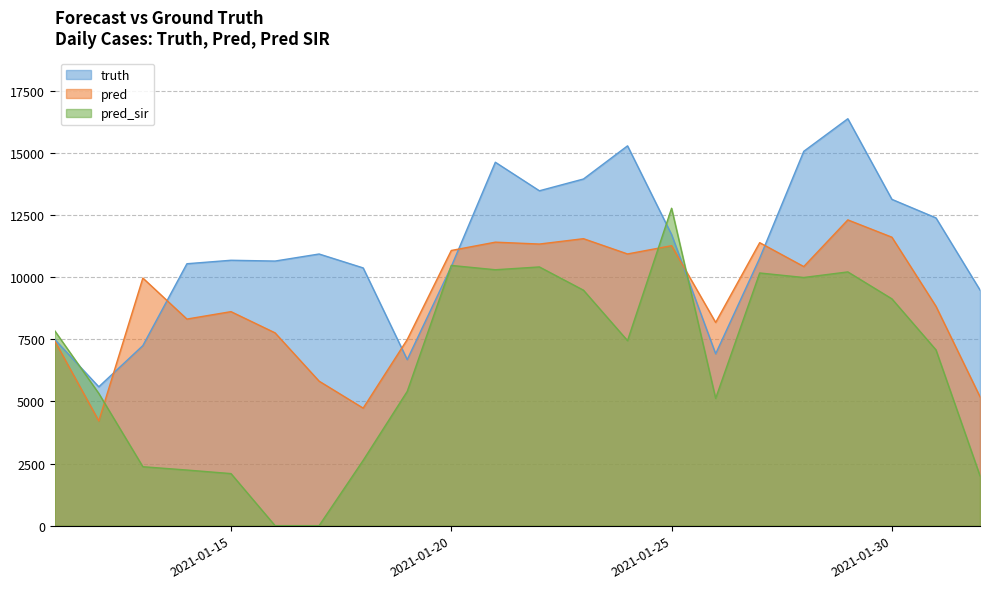

Is the value of pred_sir at 2021-01-17 greater than the value of truth at 2021-01-31?

No